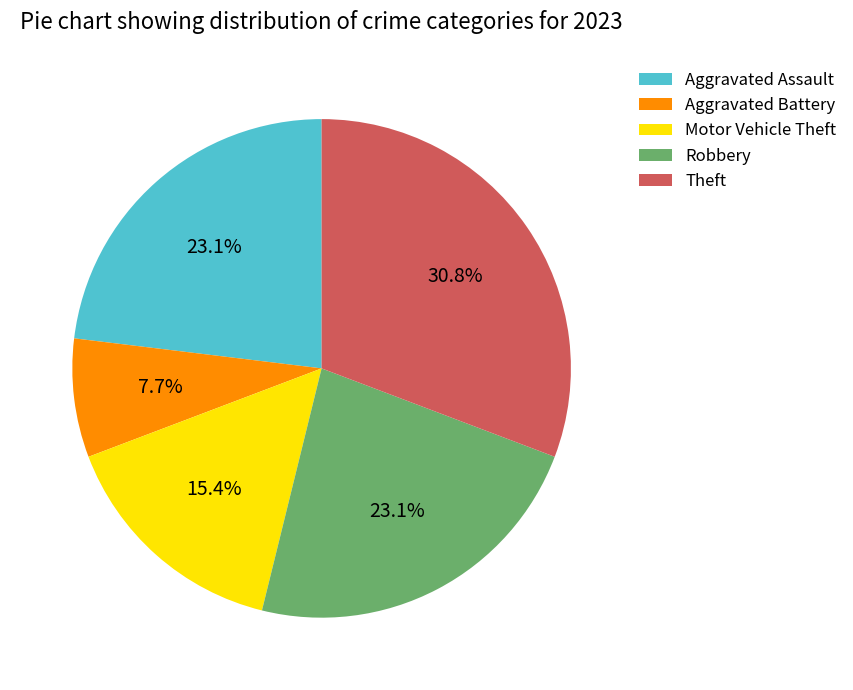

To the nearest percent, what is the combined percentage of Aggravated Assault and Robbery?

46%